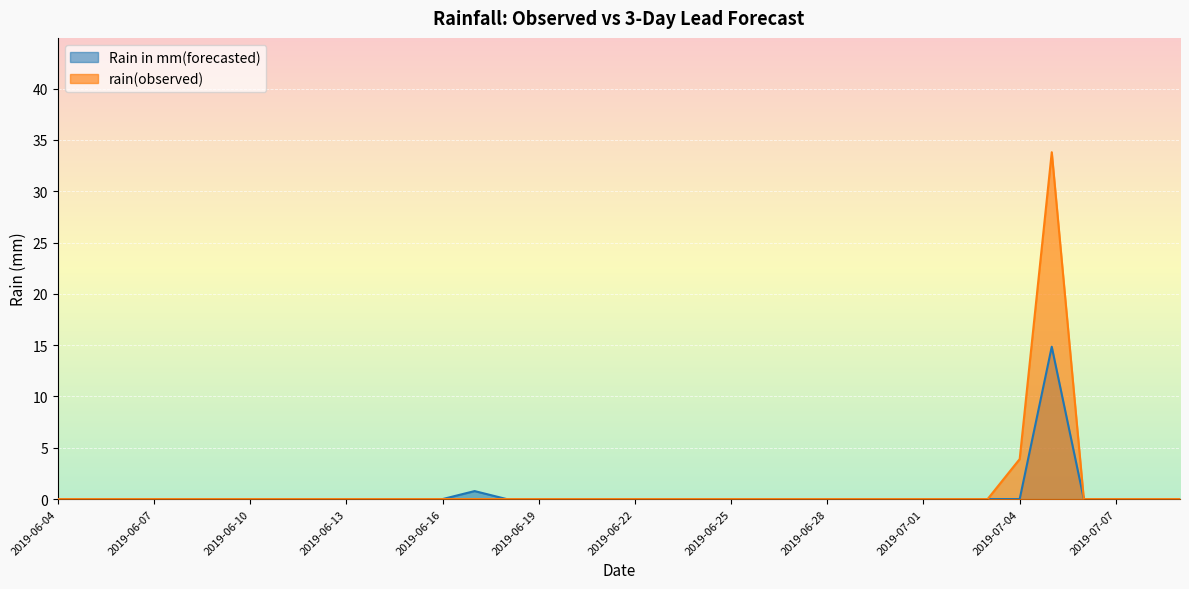

How many lines are shown in the chart?

2